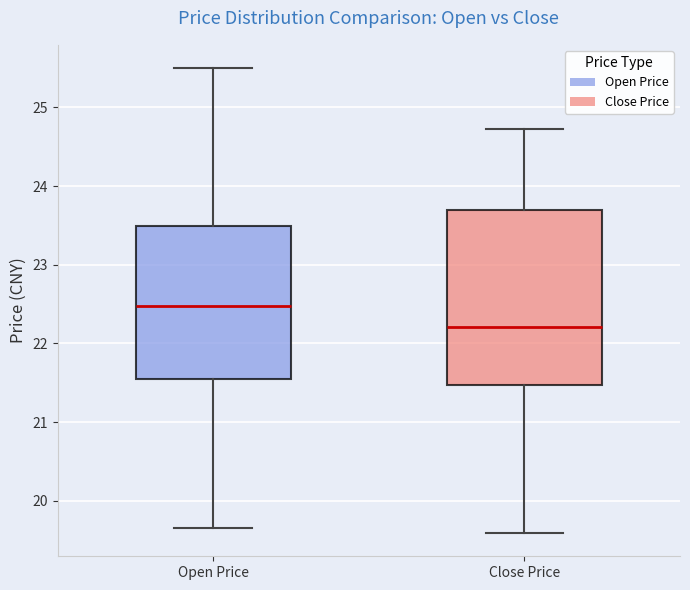

Reading left to right, transcribe this box plot: for each box, give where its median line is, the range the box spans, and where its two whiskers end, as read against the y-axis. The values are not printed on the chart, so give them approximately, as read against the axis.

Open Price: median 22.5, box 21.5 to 23.5, whiskers 19.7 to 25.5
Close Price: median 22.2, box 21.5 to 23.7, whiskers 19.6 to 24.7